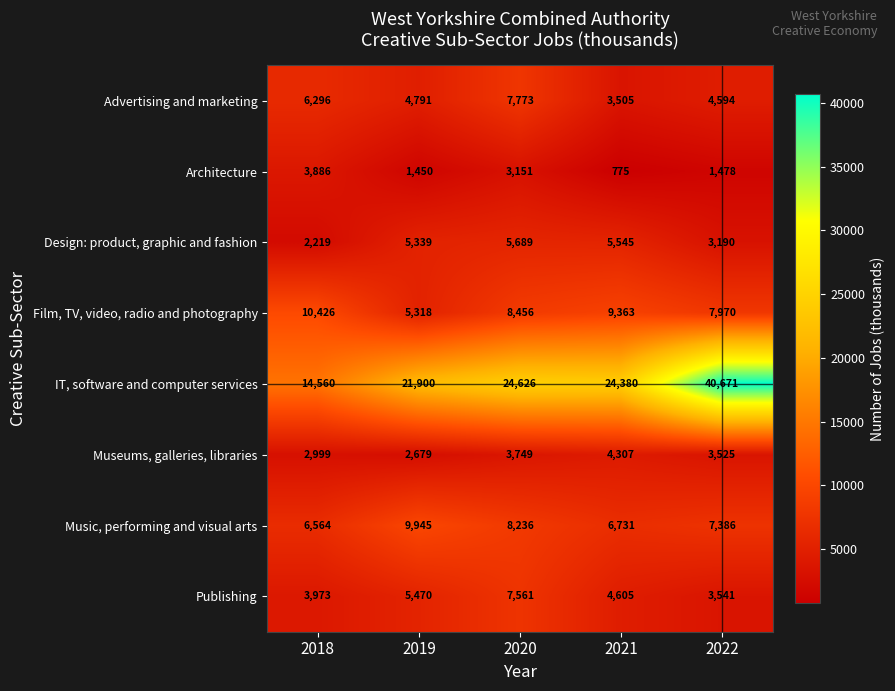

At which label does Museums, galleries, libraries first exceed 3525?

2020